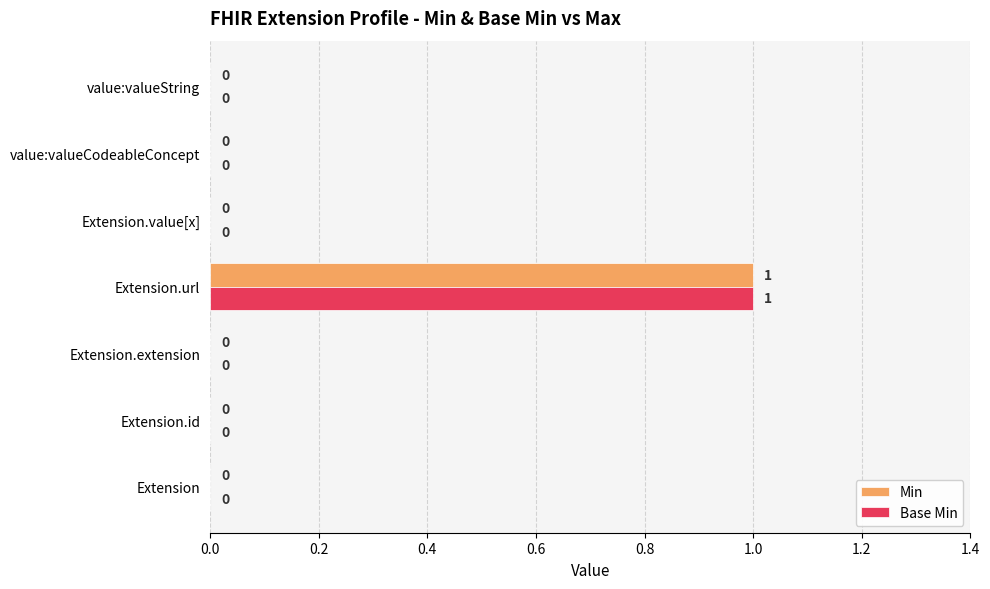

The Min series shows 0 at Extension.extension. True or false?

True